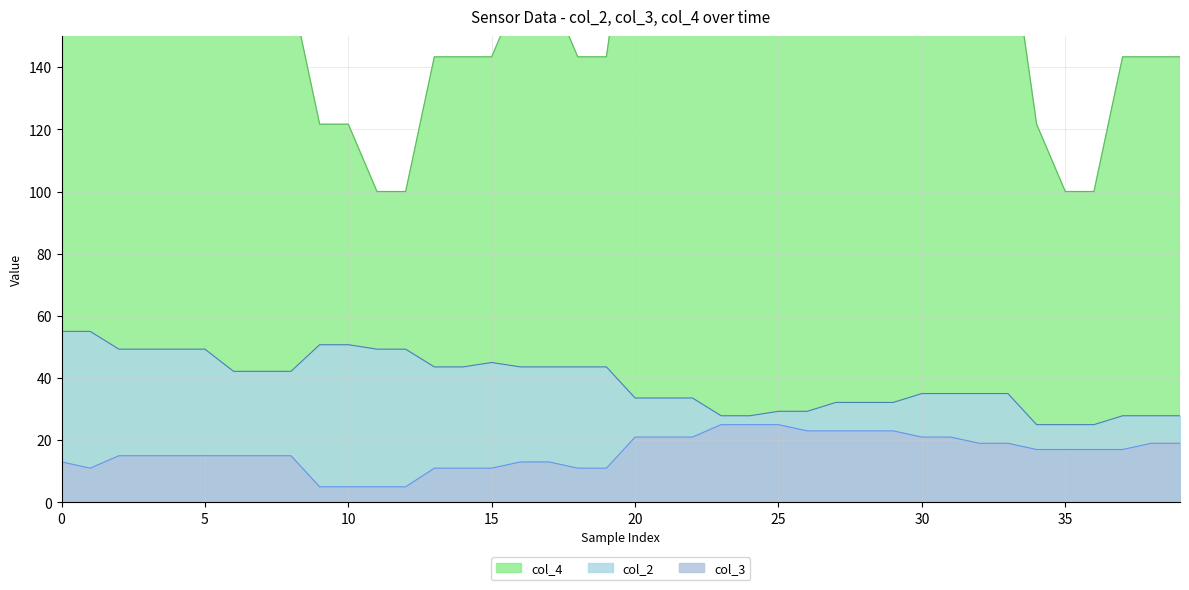

True or false: col_4 and col_2 intersect in this chart.

False